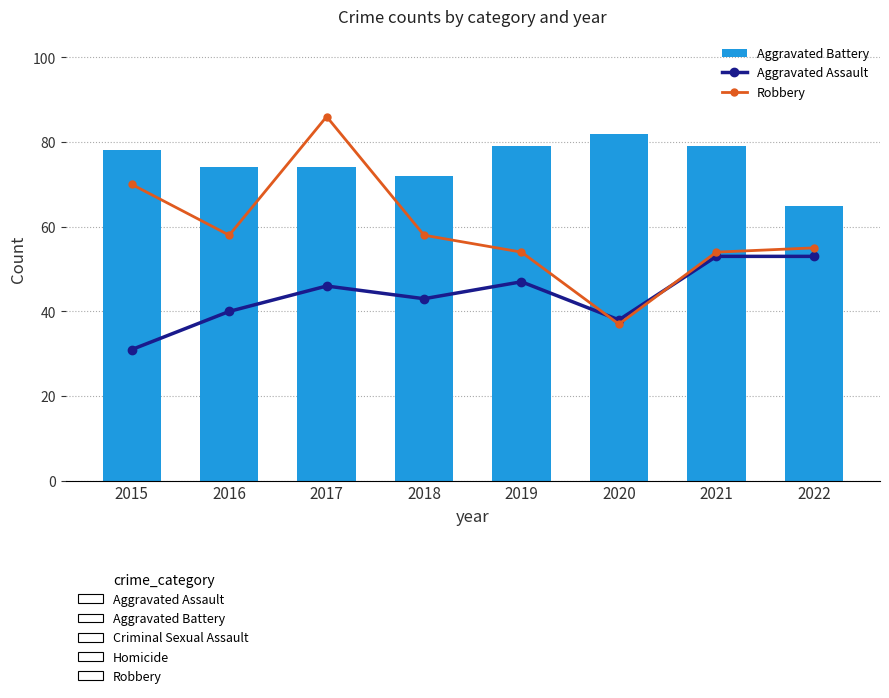

The value of Robbery at 2015 is 14. True or false?

False